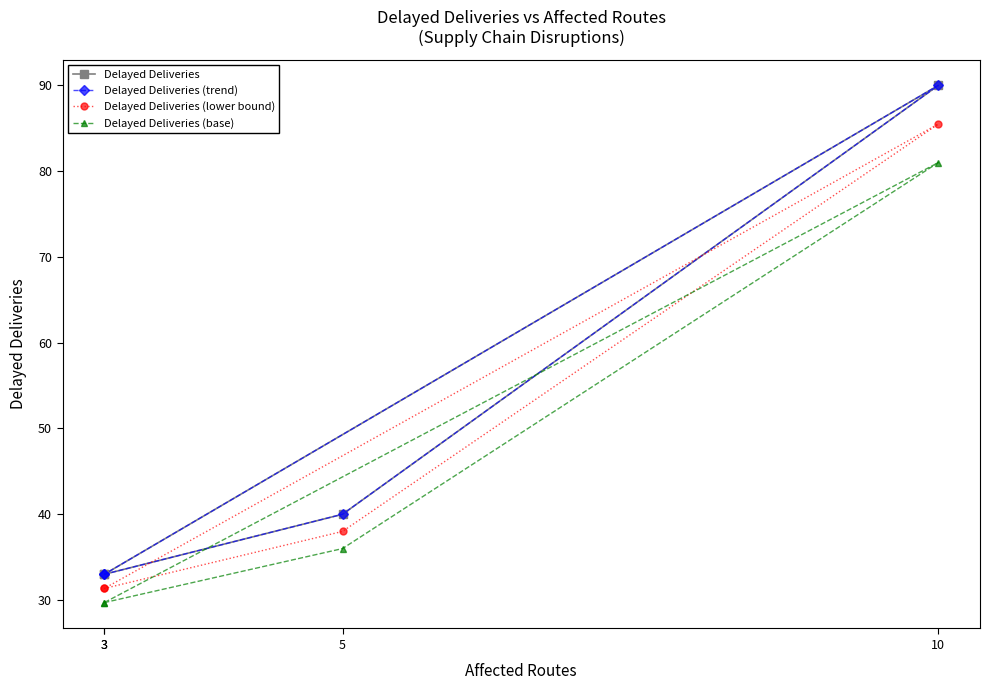

What is the difference between the second highest and second lowest values in the Delayed Deliveries (base) series?

6.3